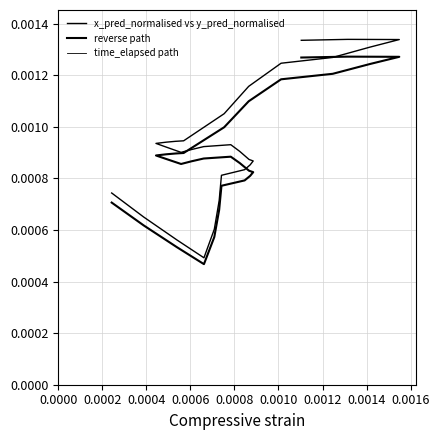

Is this an area chart (filled region under the line)?

No